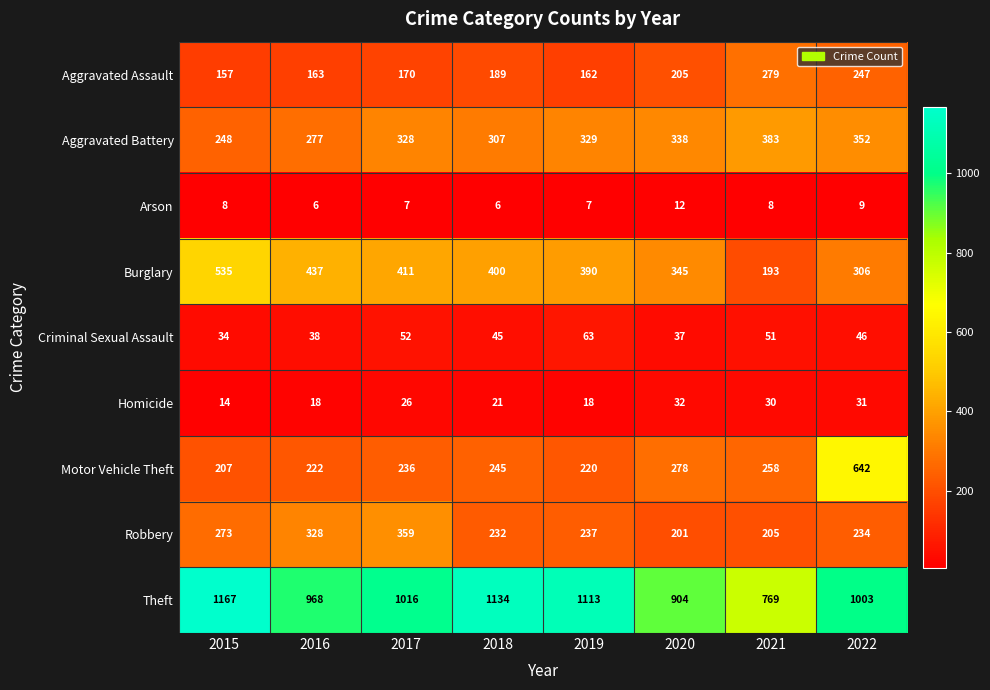

True or false: Motor Vehicle Theft has a value of 278 at 2020.

True